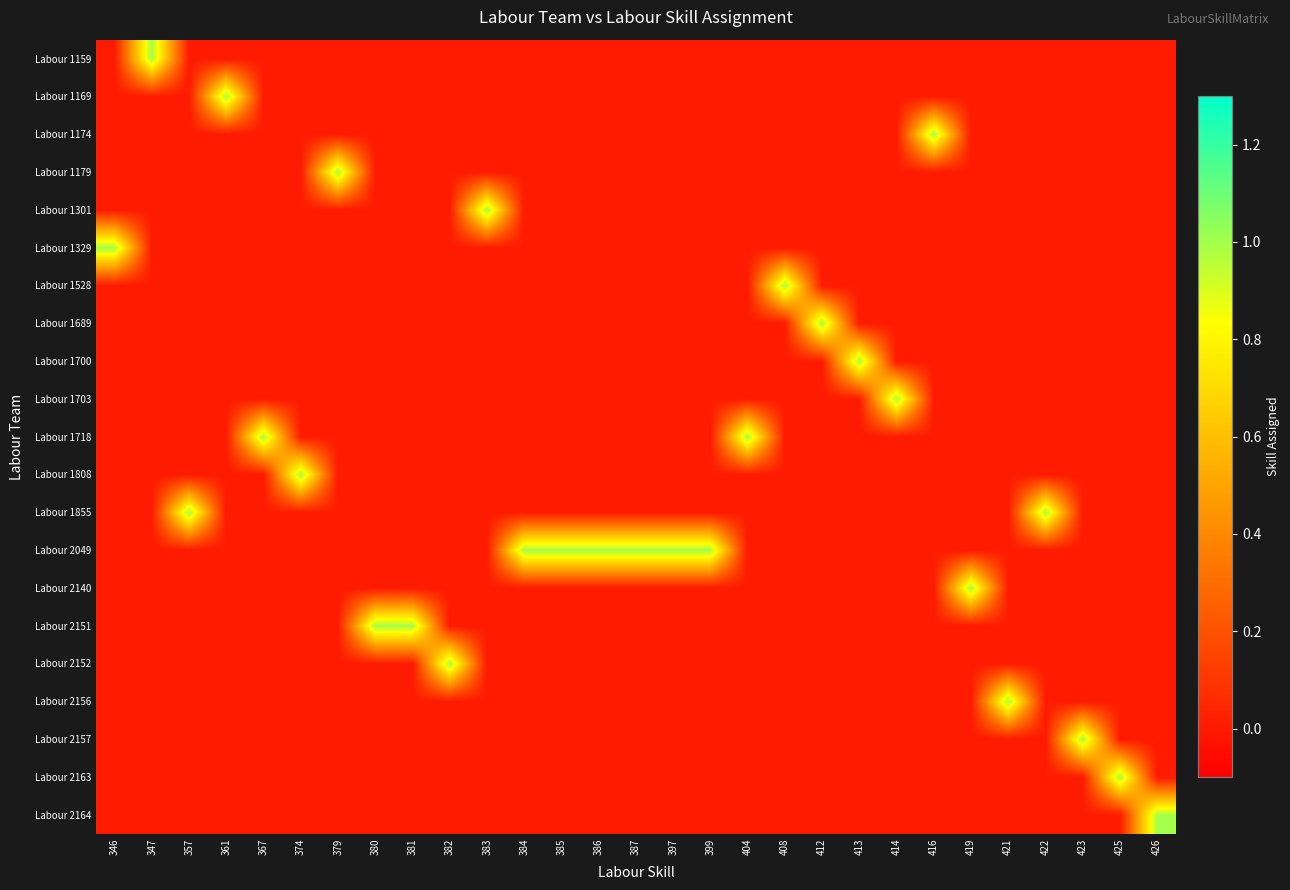

How many series are shown in this chart?

21